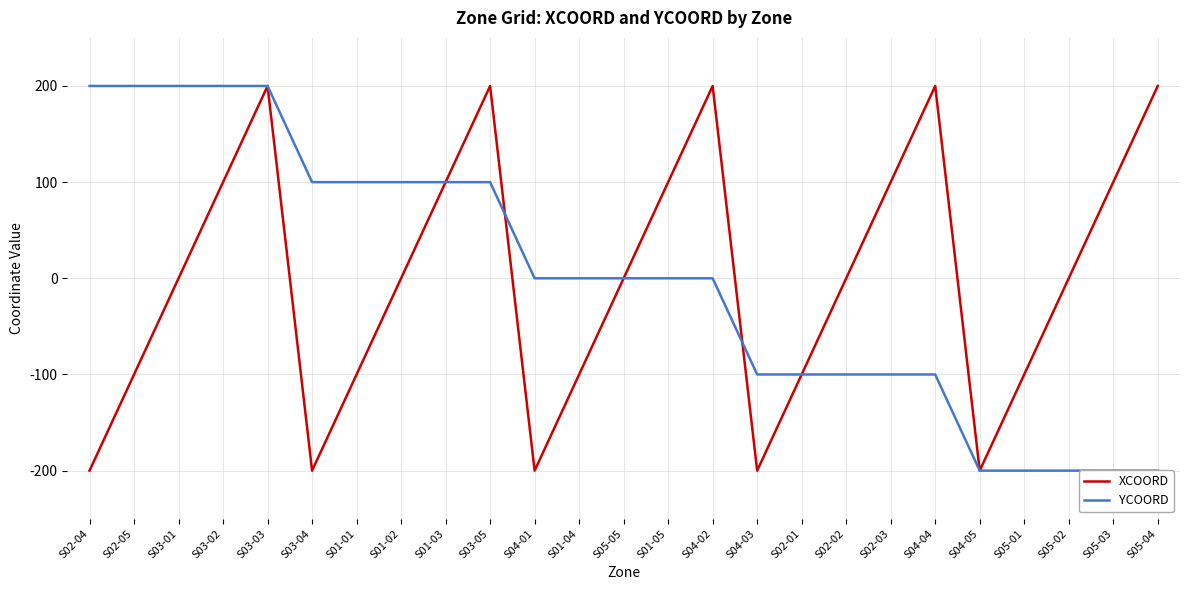

How many data points in XCOORD are above 0?

10